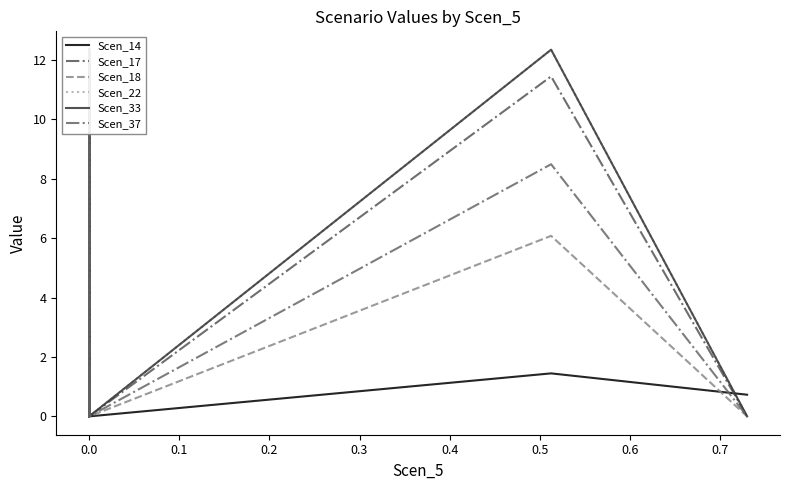

What are all the series names shown in the legend?

Scen_14, Scen_17, Scen_18, Scen_22, Scen_33, Scen_37